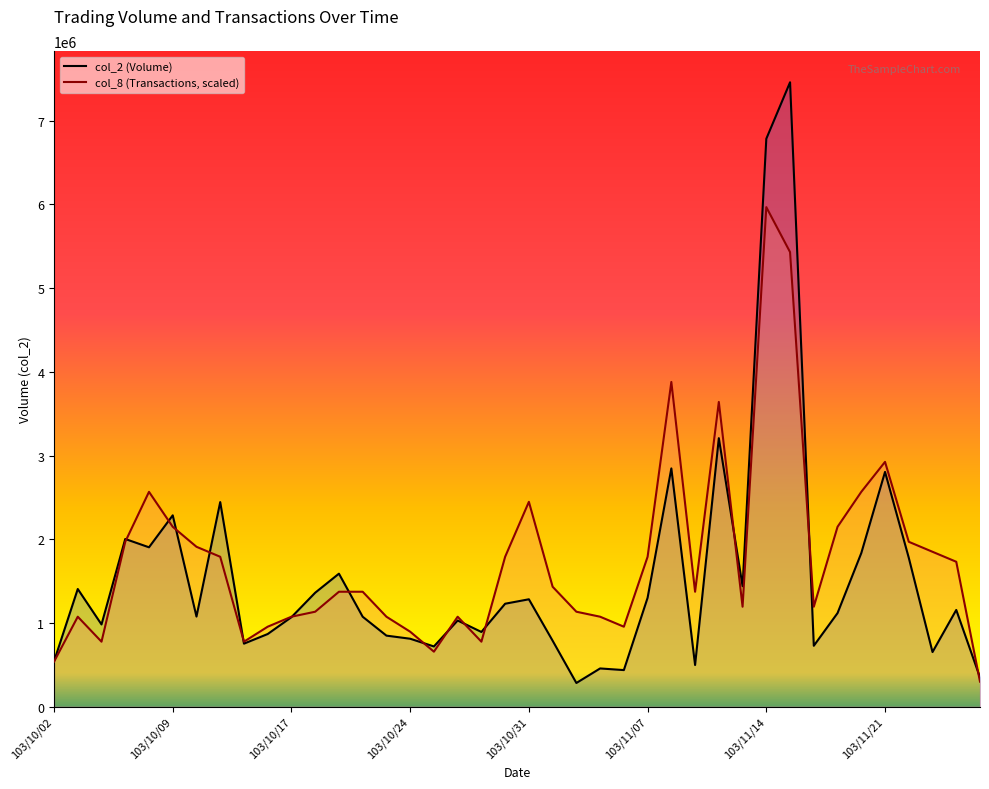

At which category does col_2 reach its first local valley?

103/10/06